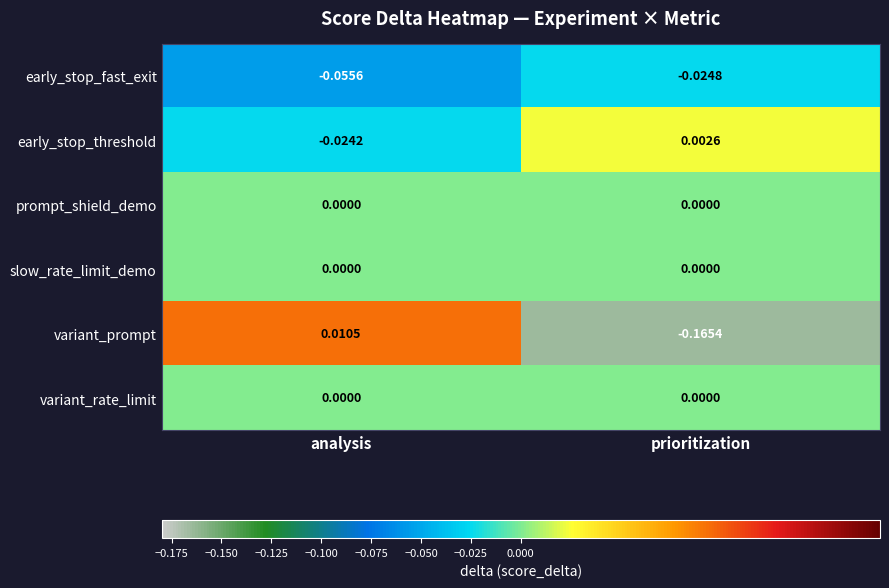

At which category is the sum across all series the highest?

analysis